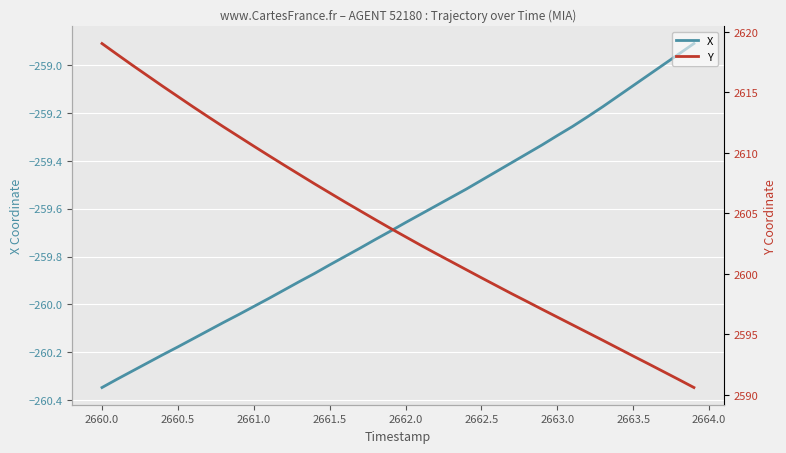

How many lines are shown in the chart?

2